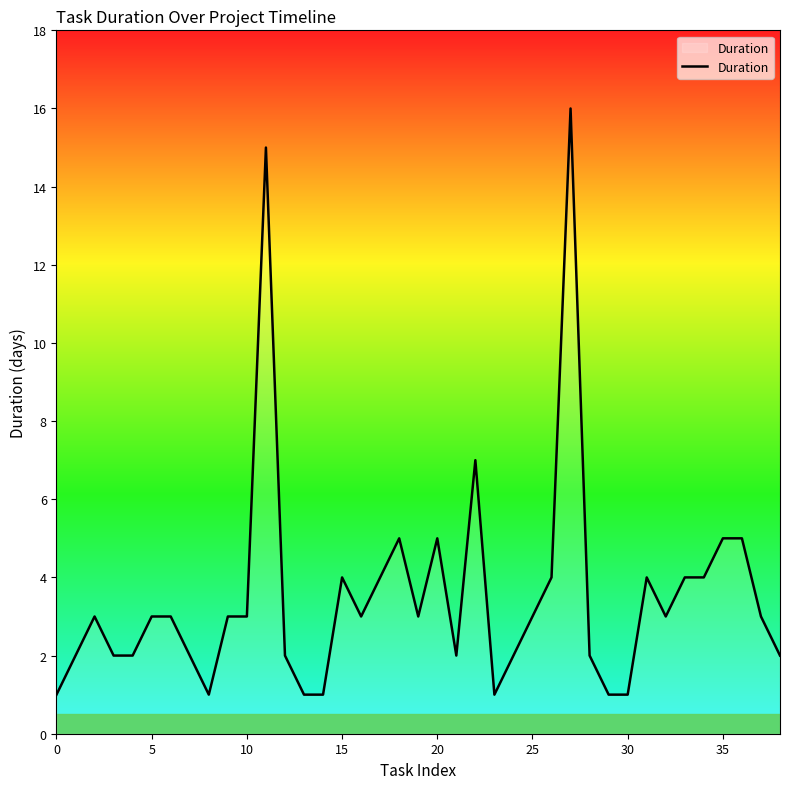

What is the difference between the maximum and minimum values?

15